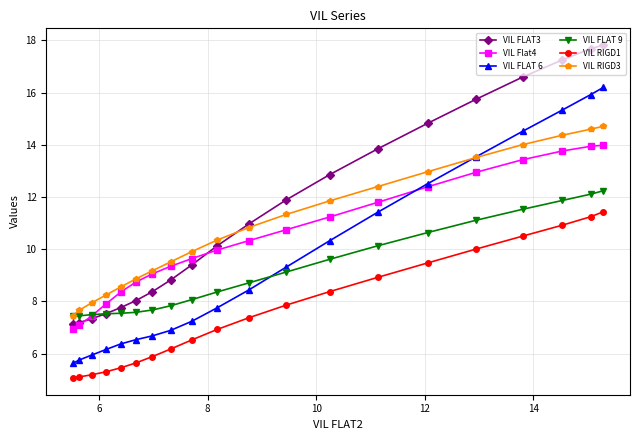

Which series has the largest total across all categories?

VIL FLAT3